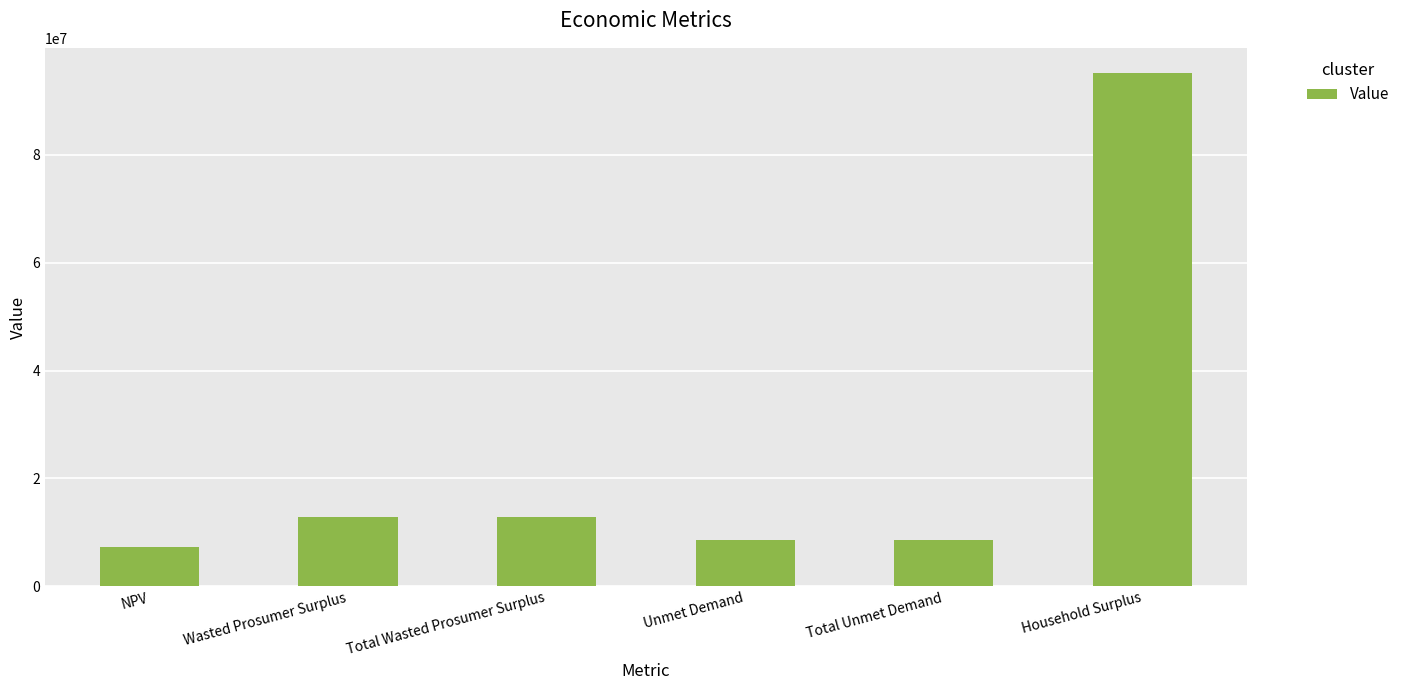

What is the label of the 2nd bar from the right?

Total Unmet Demand